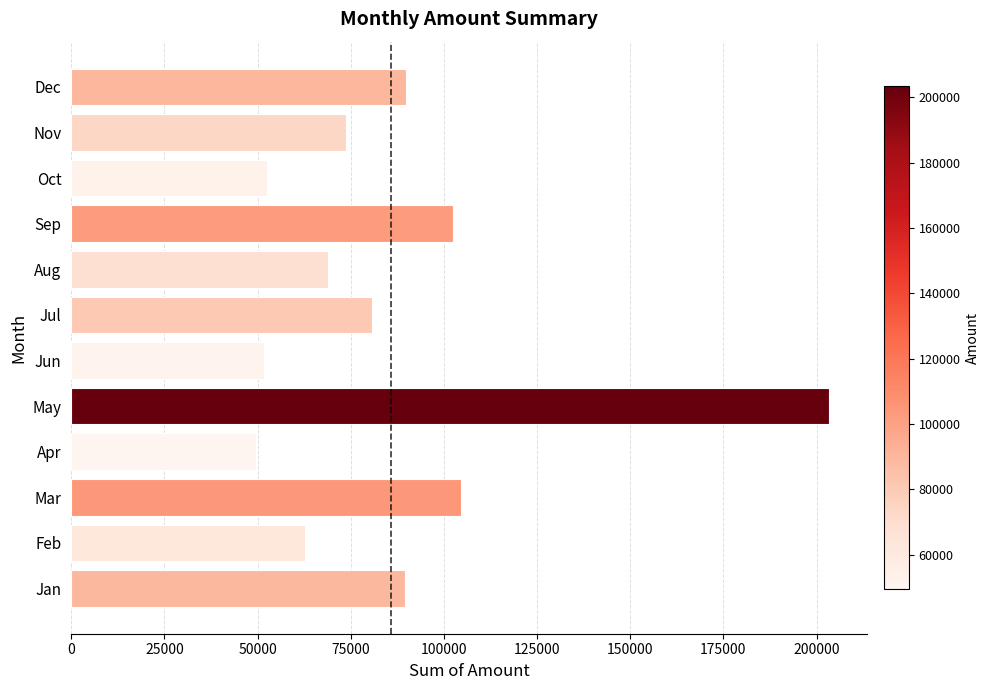

What is the difference between the maximum and minimum values?

153865